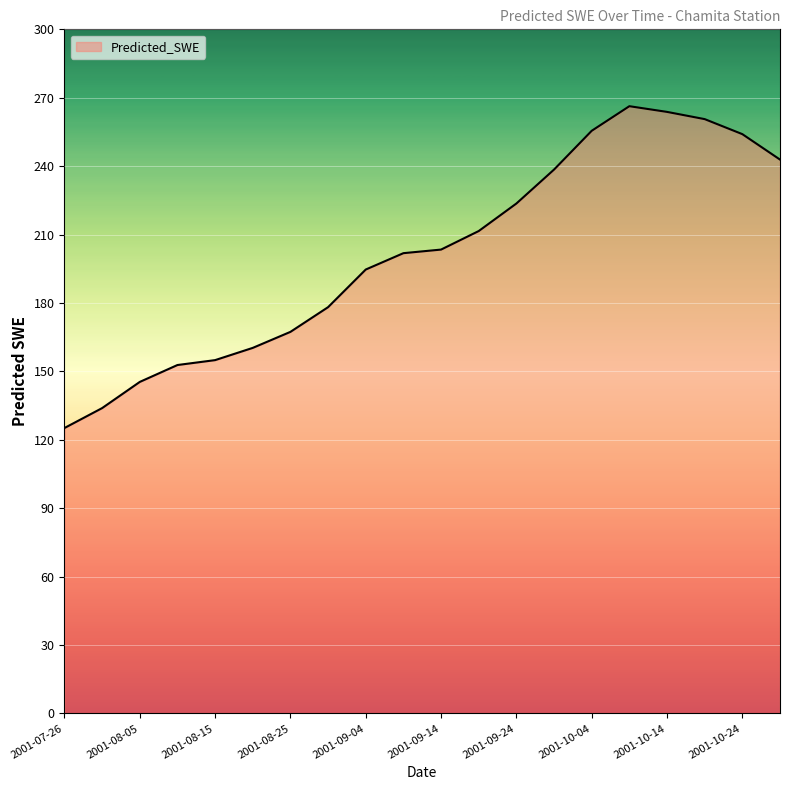

What is the difference between the maximum and minimum values?

141.1